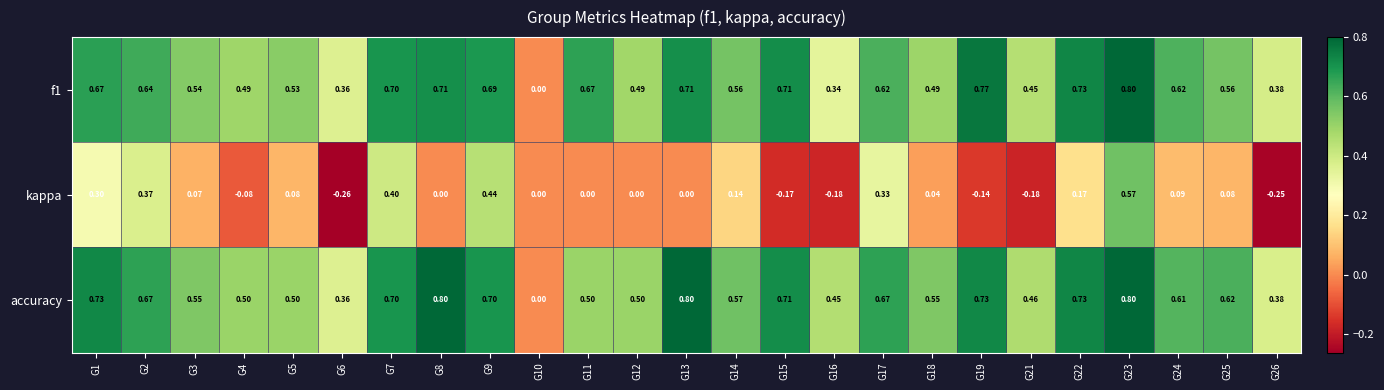

Which series has the largest total across all categories?

accuracy